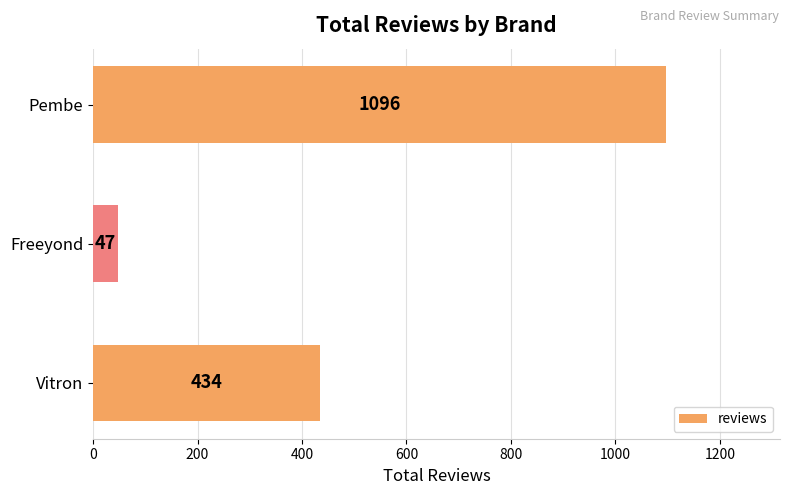

The chart shows a value of 434 at Vitron. True or false?

True